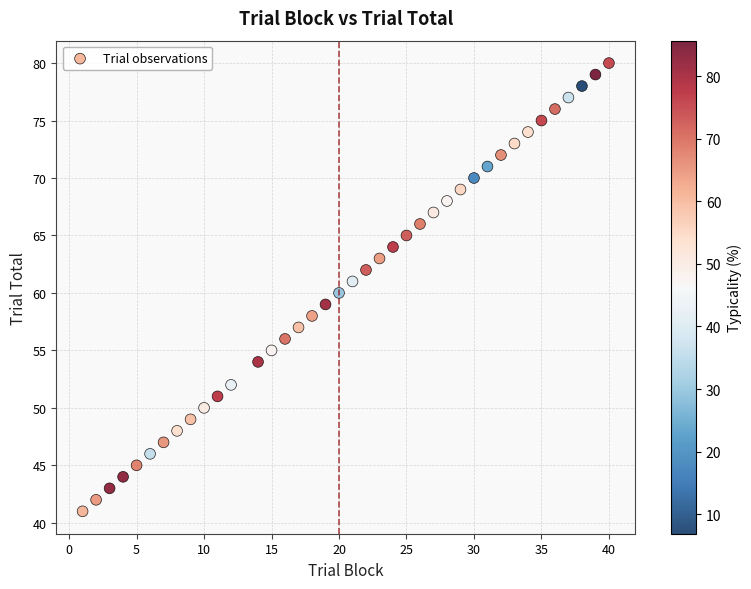

What is the range of Y values (max minus min)?

39